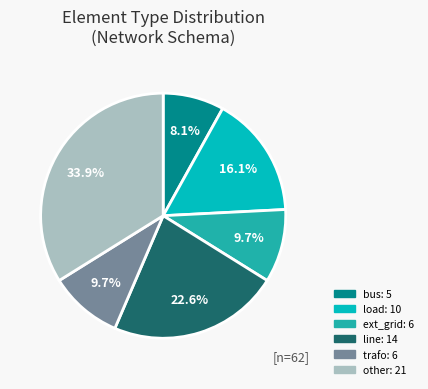

Does any single category account for the majority?

No